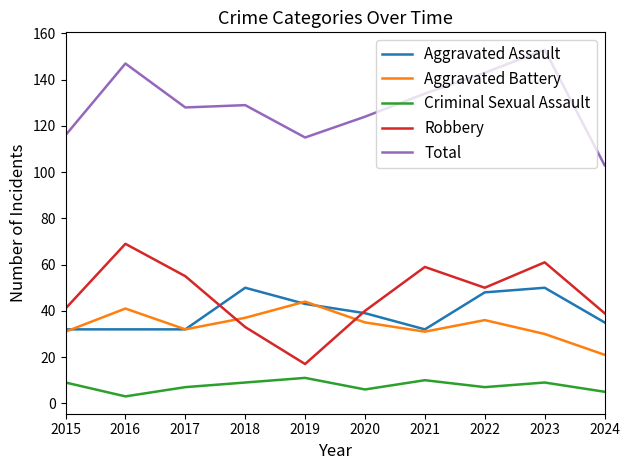

Reading left to right, extract all data points from this chart.

Aggravated Assault: 32	32	32	50	43	39	32	48	50	35
Aggravated Battery: 31	41	32	37	44	35	31	36	30	21
Criminal Sexual Assault: 9	3	7	9	11	6	10	7	9	5
Robbery: 41	69	55	33	17	40	59	50	61	39
Total: 116	147	128	129	115	124	134	143	153	103